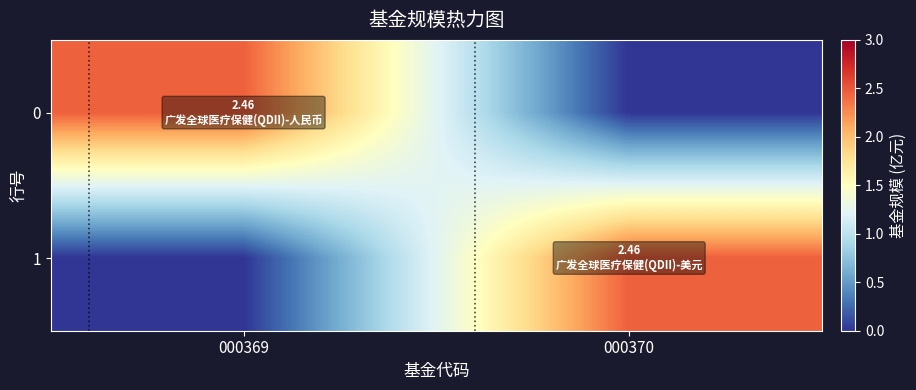

Which category has the lowest value across all series?

000370